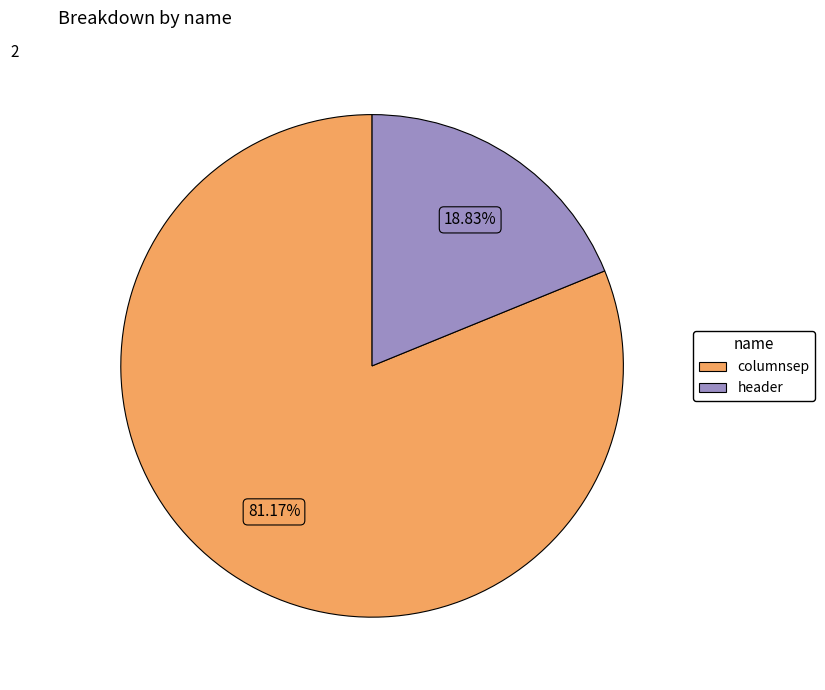

Which category has the smallest portion of the pie?

header